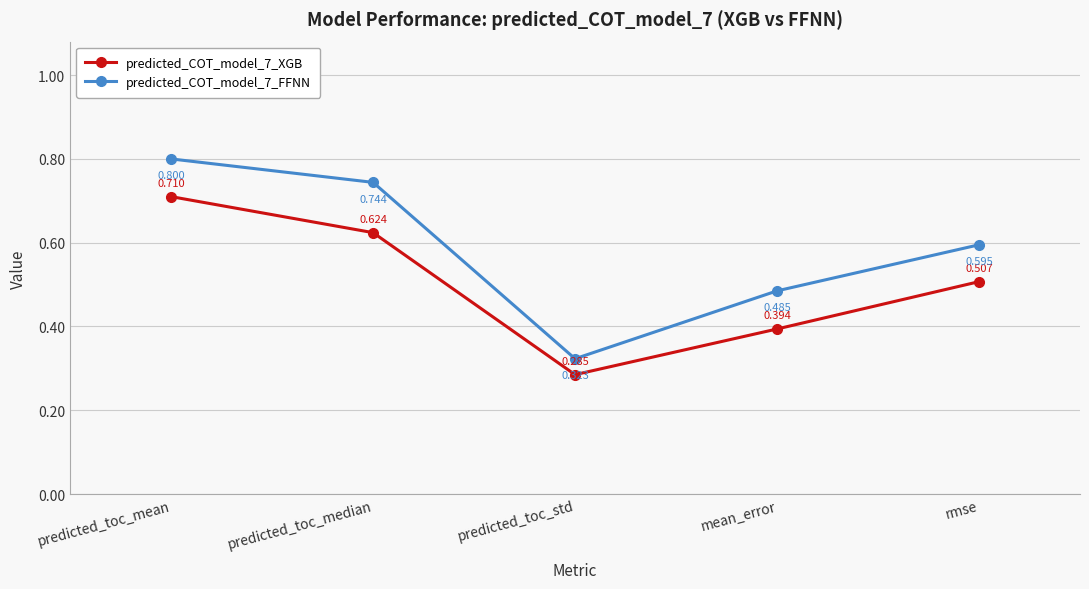

What position from the left is predicted_toc_std?

3